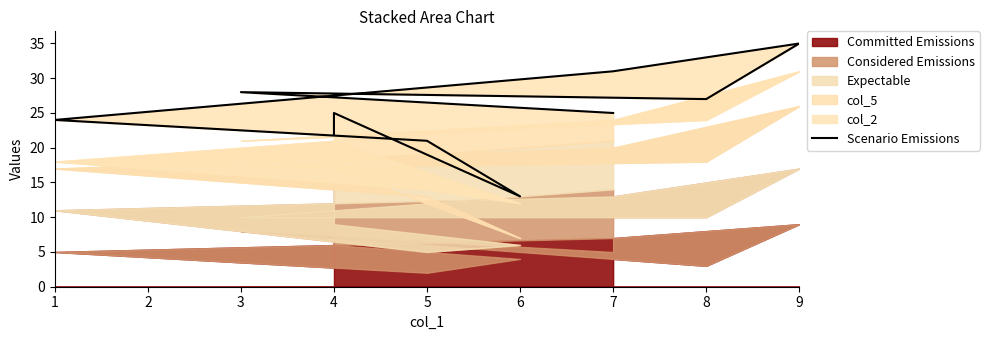

How many points are lower than both their immediate neighbors (excluding endpoints)?

2